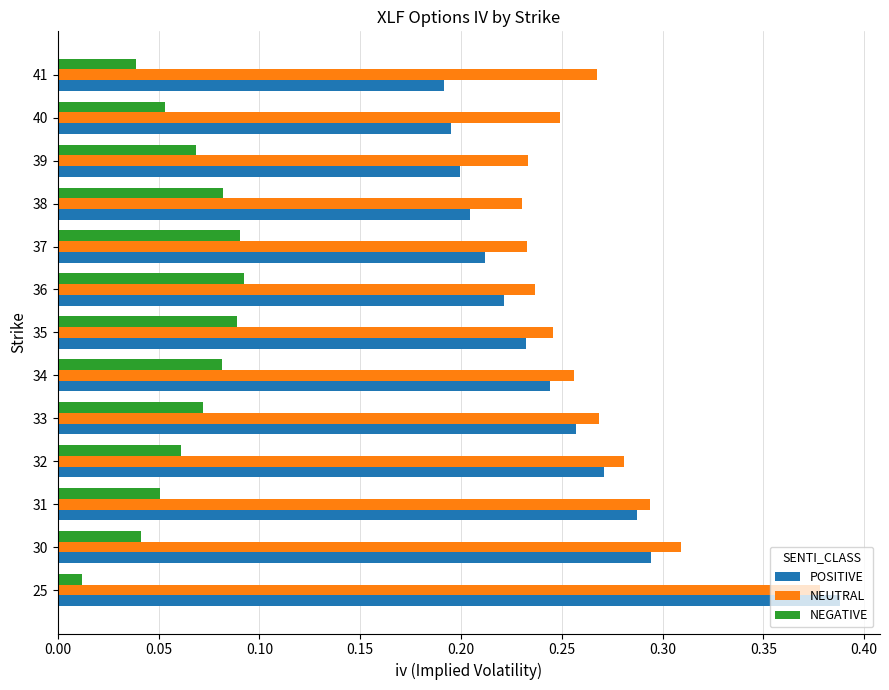

What are all the series names shown in the legend?

POSITIVE, NEUTRAL, NEGATIVE